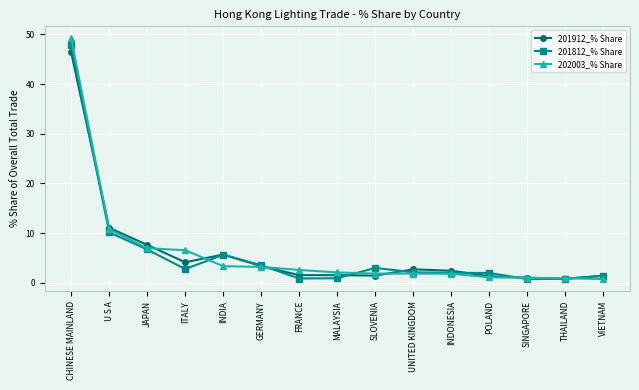

Rank the series by their maximum value, from highest to lowest.

202003_% Share, 201812_% Share, 201912_% Share